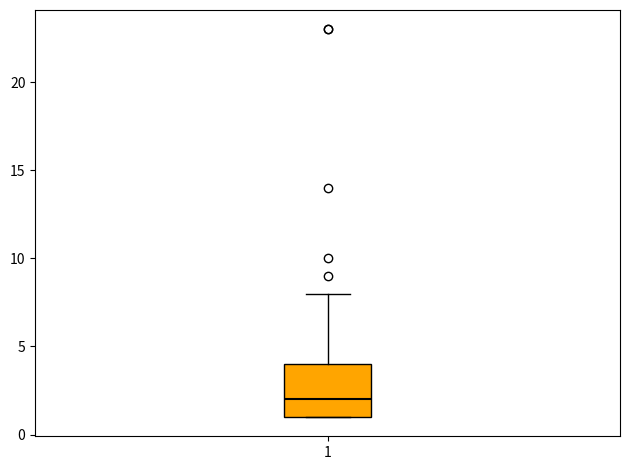

Read this box plot against the y-axis: the position of the median line, the range covered by the box, and the ends of both whiskers. The values are not printed on the chart, so give them approximately, as read against the axis.

median 2, box 1 to 4, whiskers 1 to 8